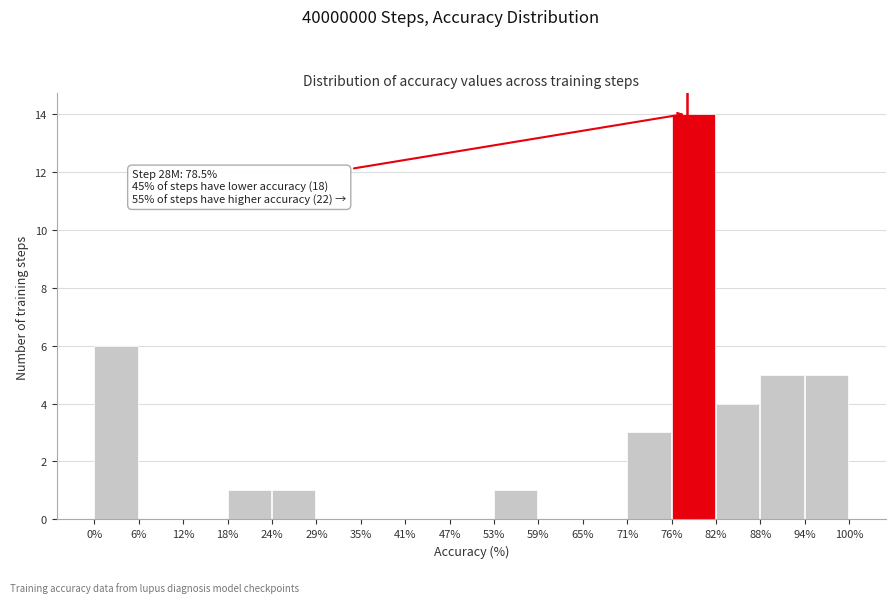

Which range on the x-axis has the tallest bar?

76% to 82%